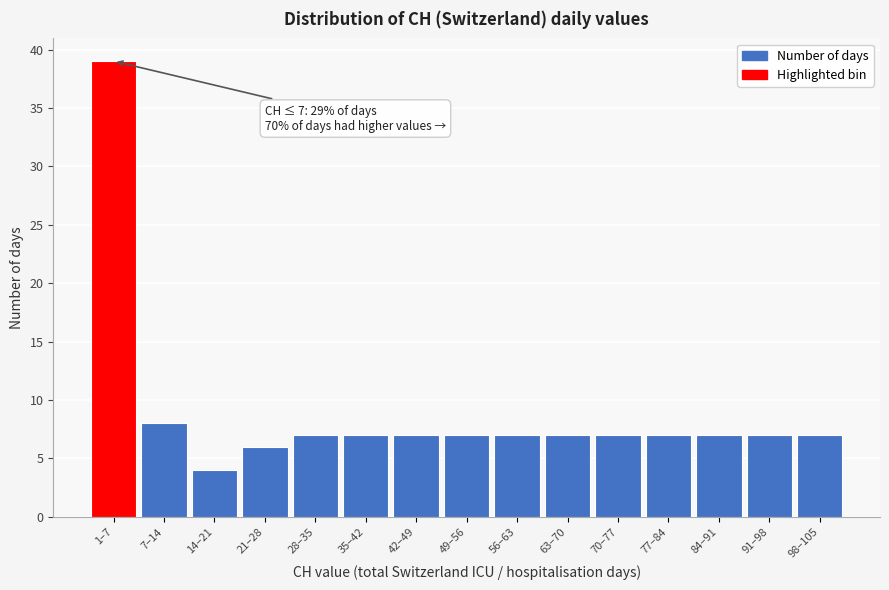

Reading right to left, extract all data points from this chart.

98–105=7	91–98=7	84–91=7	77–84=7	70–77=7	63–70=7	56–63=7	49–56=7	42–49=7	35–42=7	28–35=7	21–28=6	14–21=4	7–14=8	1–7=39